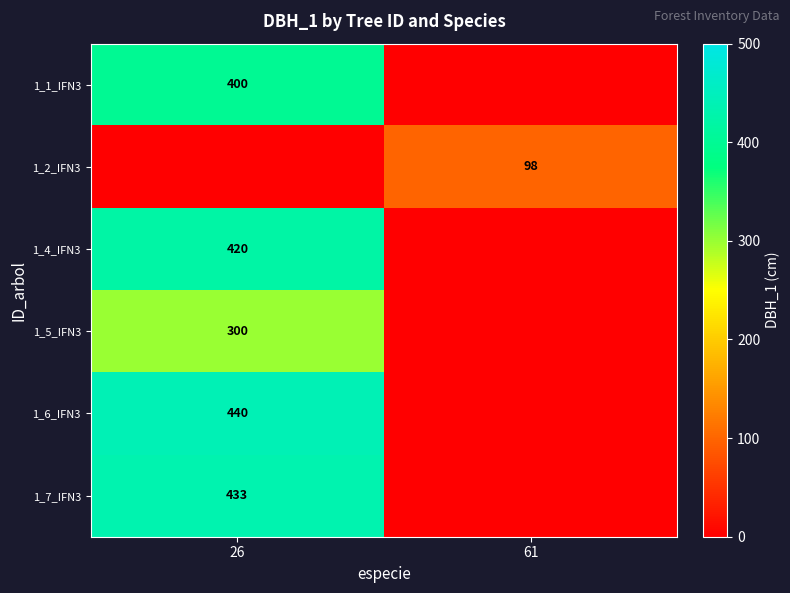

Is the value of 1_2_IFN3 at 61 greater than the value of 1_6_IFN3 at 26?

No